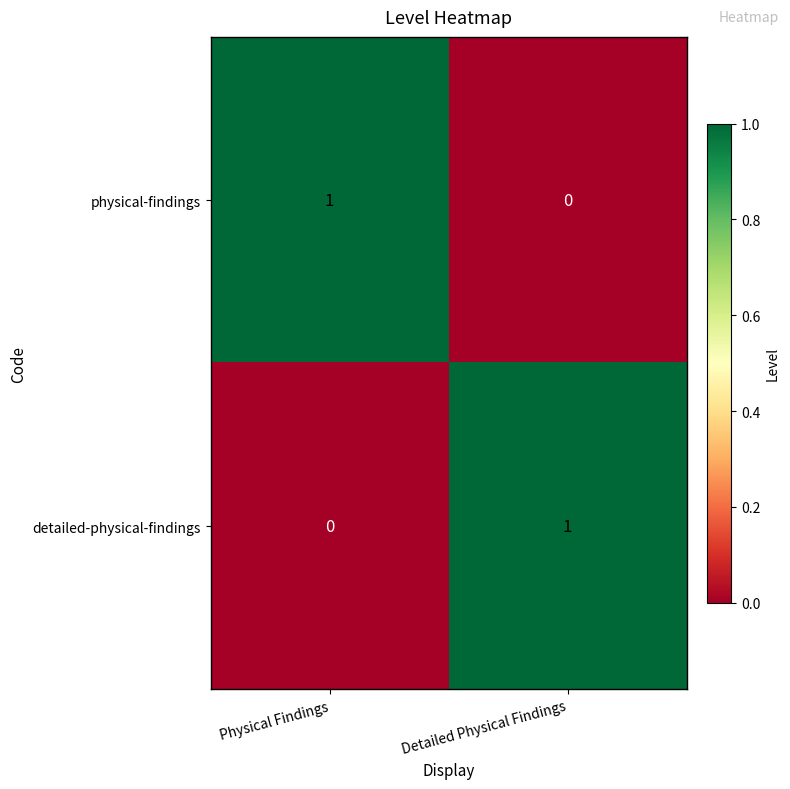

Which category has the lowest value in the physical-findings series?

Detailed Physical Findings